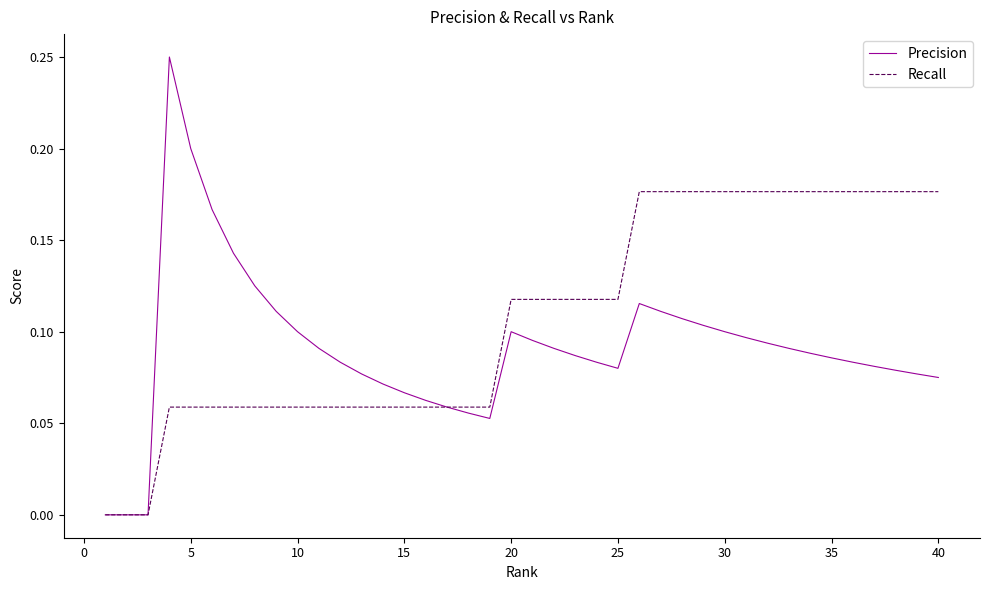

Which series has the largest total across all categories?

Recall